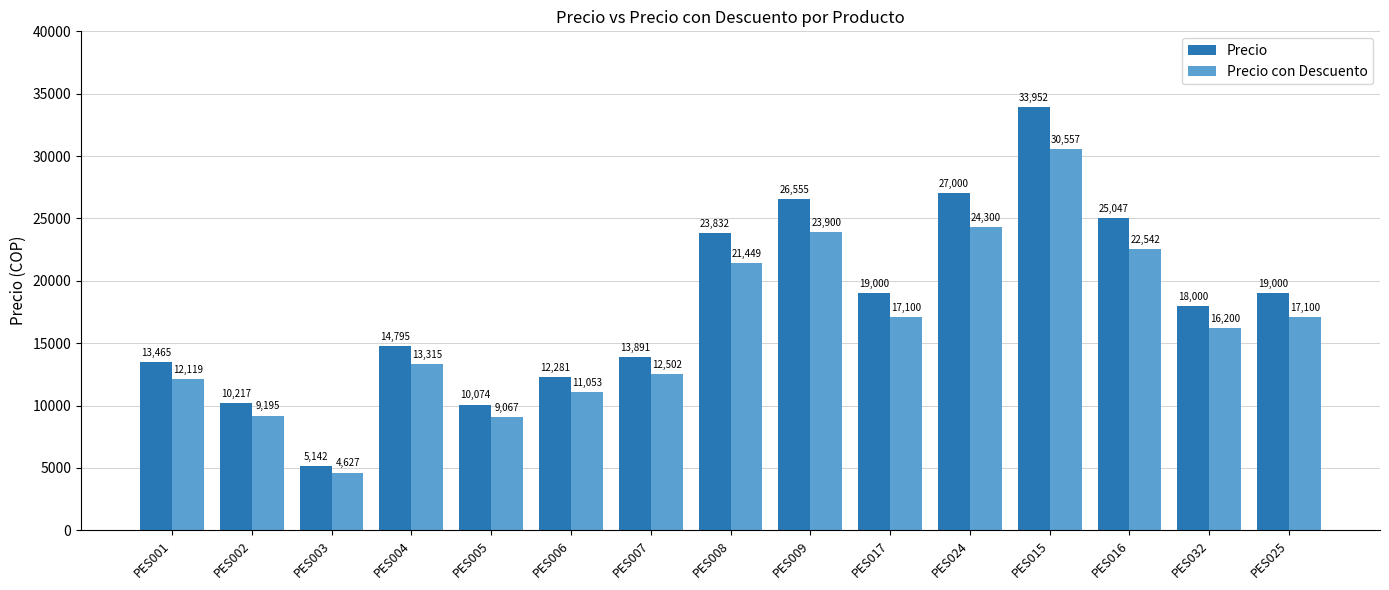

At which category is the sum across all series the highest?

PES015